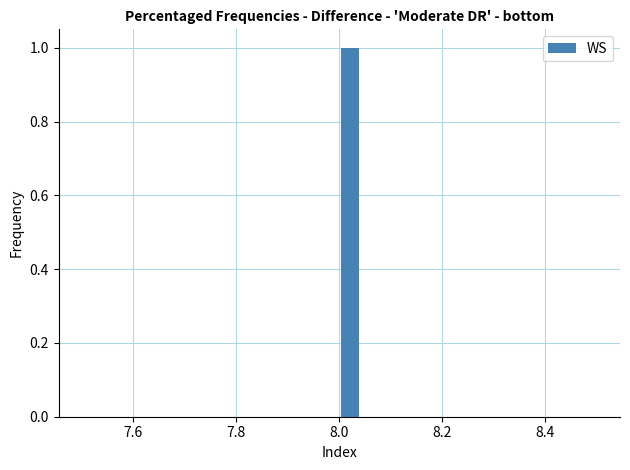

Around what value on the x-axis is the tallest bar? Give the approximate position of its centre, as read against the axis.

8.02